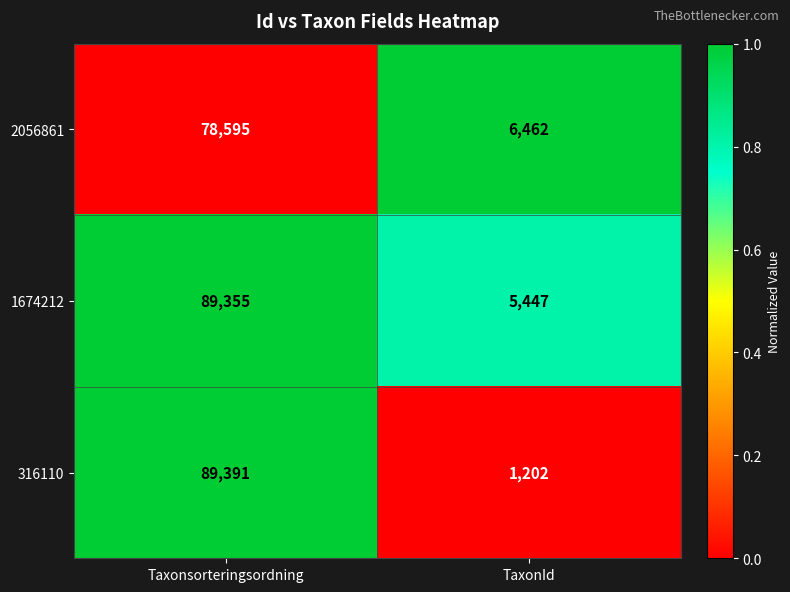

At which category is the sum across all series the highest?

Taxonsorteringsordning